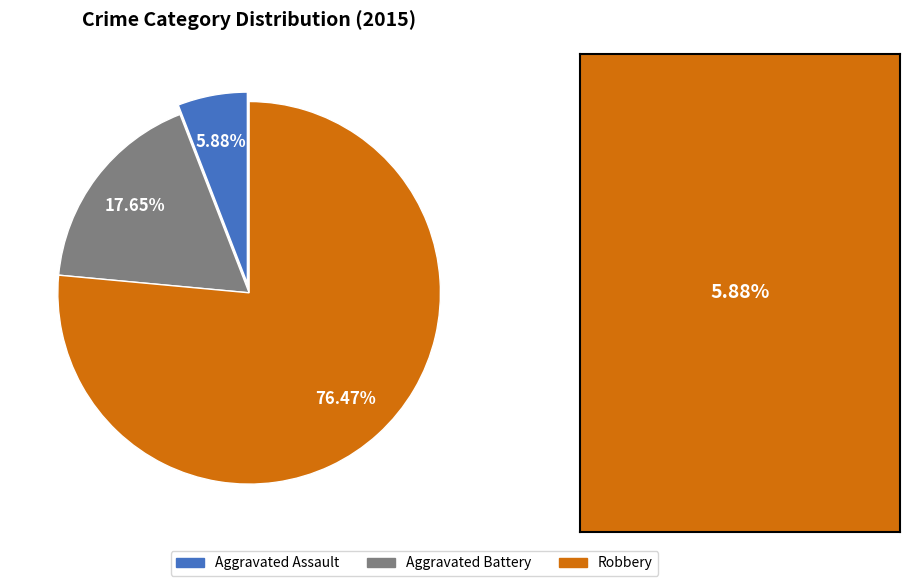

What is the ratio of the value at Robbery to the value at Aggravated Assault?

13.0